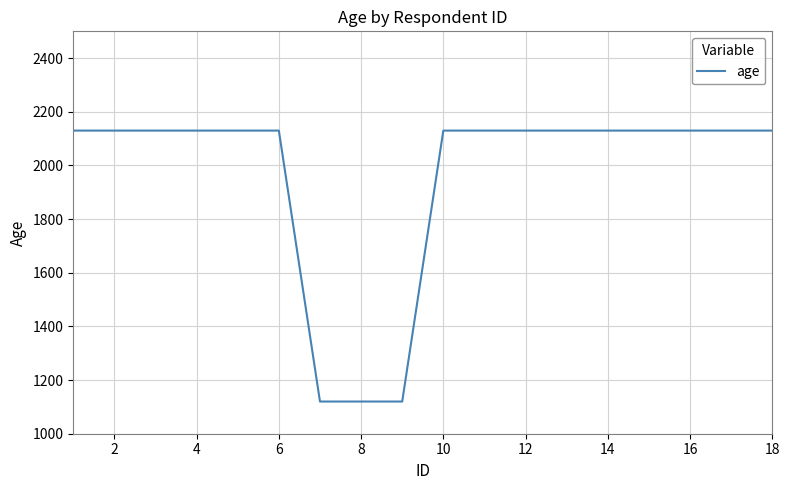

What is the maximum value shown in the chart?

2130